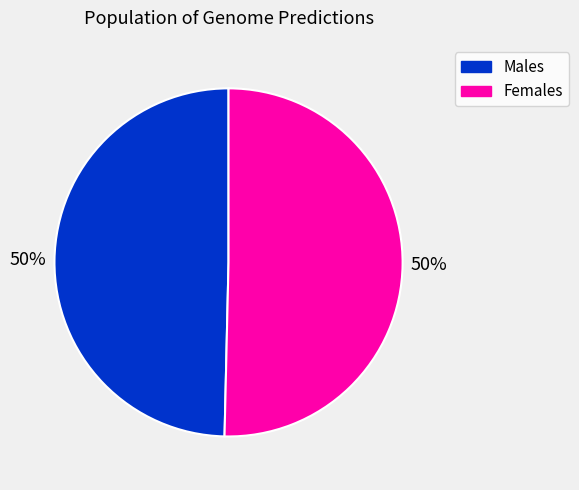

To the nearest percent, what is the average slice percentage?

50%